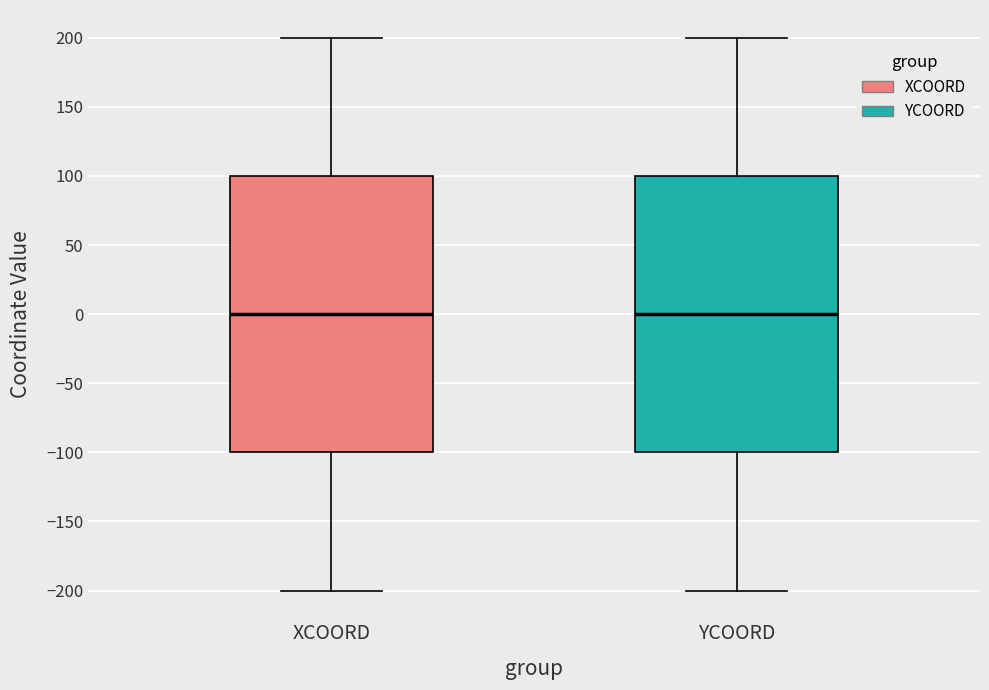

Reading left to right, read every box against the y-axis: the position of its median line, the range the box covers, and the ends of its whiskers. The values are not printed on the chart, so give them approximately, as read against the axis.

XCOORD: median 0, box -100 to 100, whiskers -200 to 200
YCOORD: median 0, box -100 to 100, whiskers -200 to 200